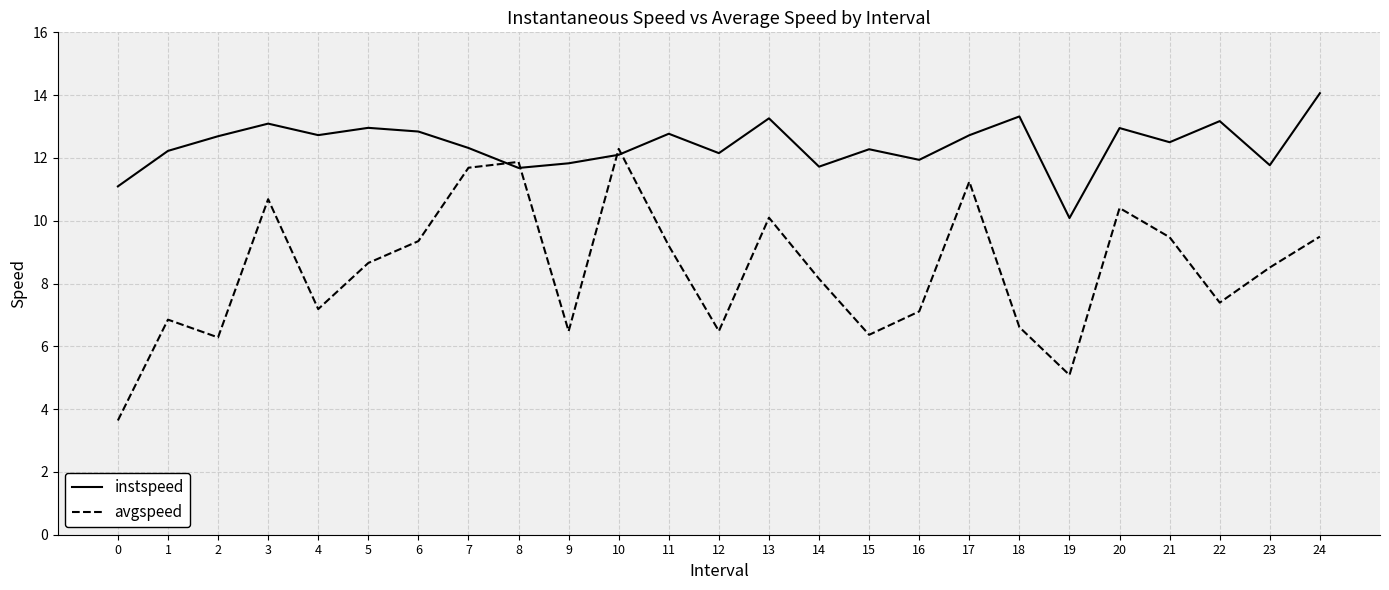

What is the spread (max minus min) of values at 18?

6.7